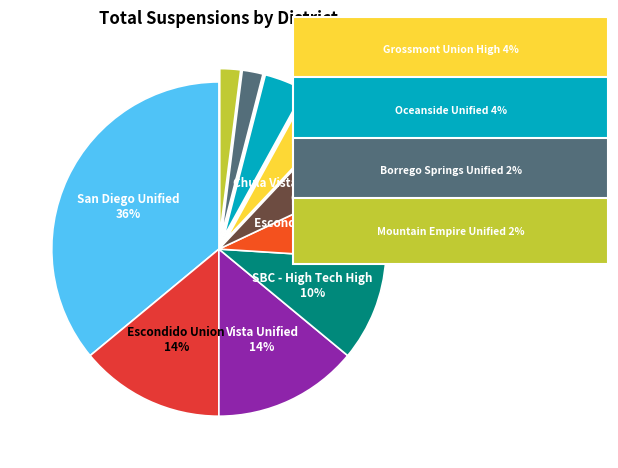

How many segments does this pie chart have?

10